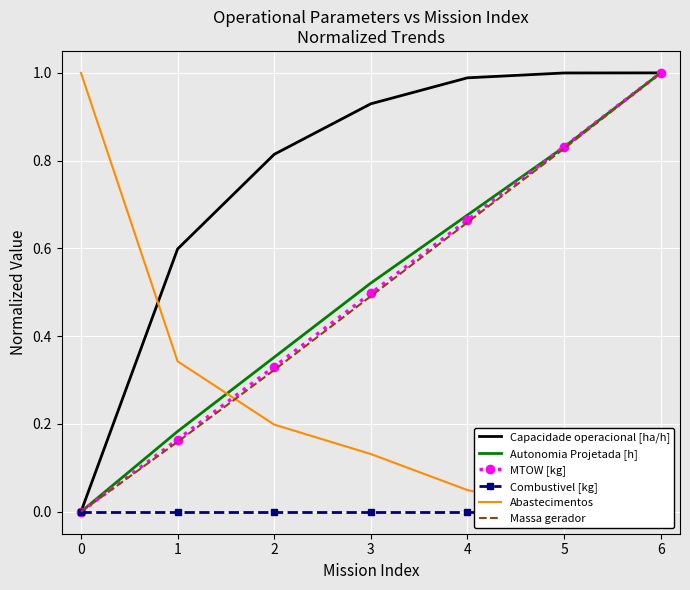

True or false: MTOW [kg] has more than 0 points higher than both neighbors.

False